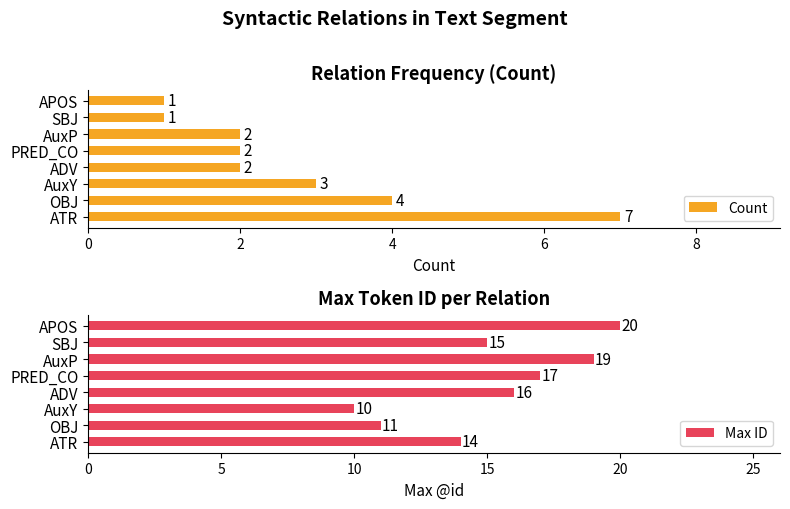

What is the sum of all Count values?

22